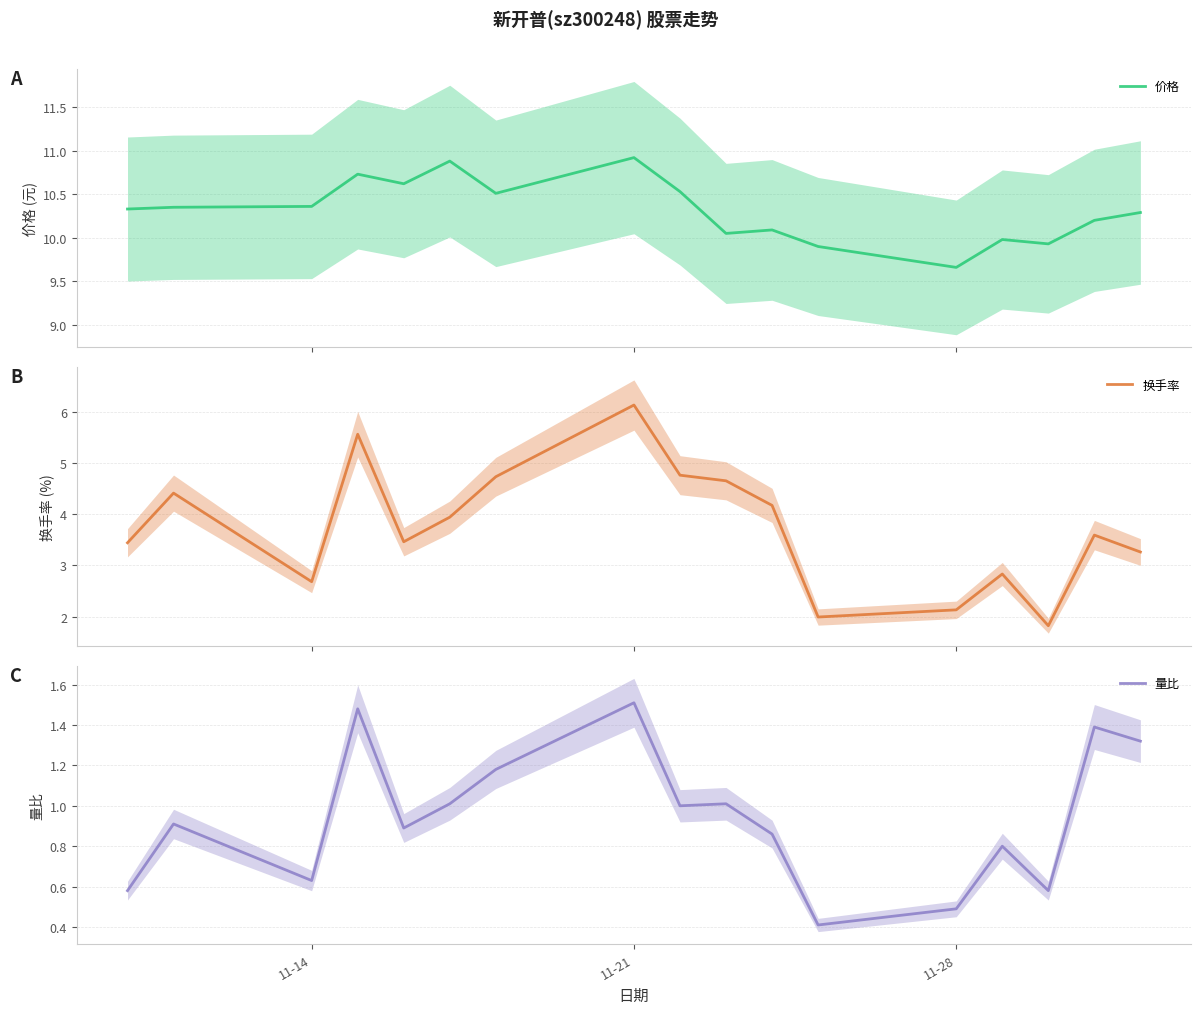

Reading left to right, extract all data points from this chart.

价格: 10.3	10.3	10.4	10.7	10.6	10.9	10.5	10.9	10.5	10.1	10.1	9.9	9.7	10.0	9.9	10.2	10.3
换手率: 3.4	4.4	2.7	5.6	3.5	3.9	4.7	6.1	4.8	4.7	4.2	2.0	2.1	2.8	1.8	3.6	3.3
量比: 0.6	0.9	0.6	1.5	0.9	1.0	1.2	1.5	1.0	1.0	0.9	0.4	0.5	0.8	0.6	1.4	1.3